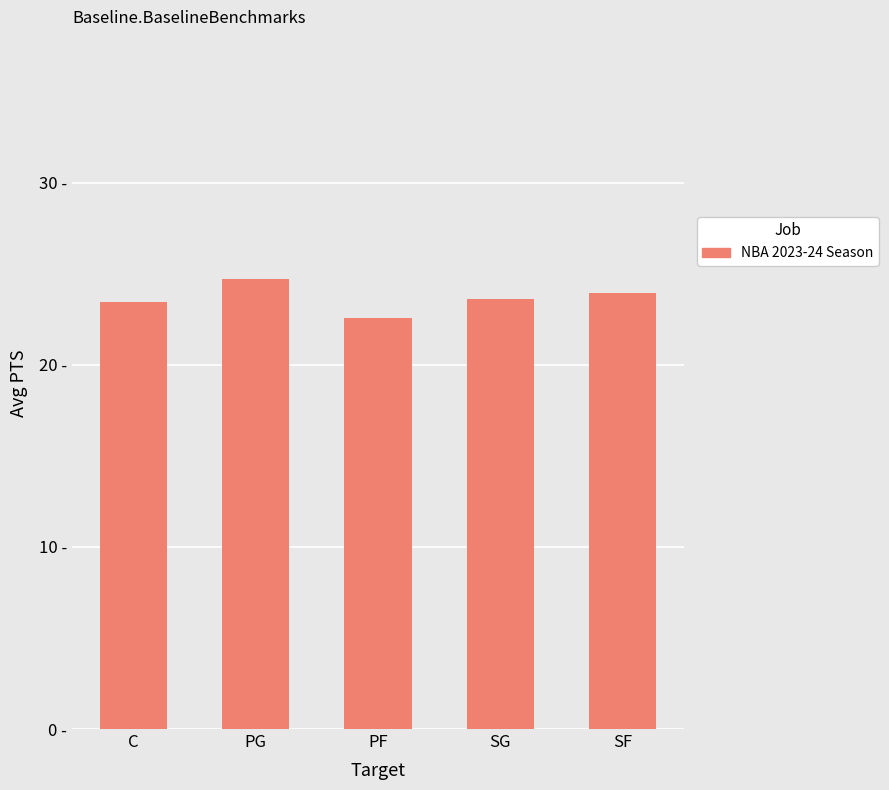

What is the approximate value at C?

23.4